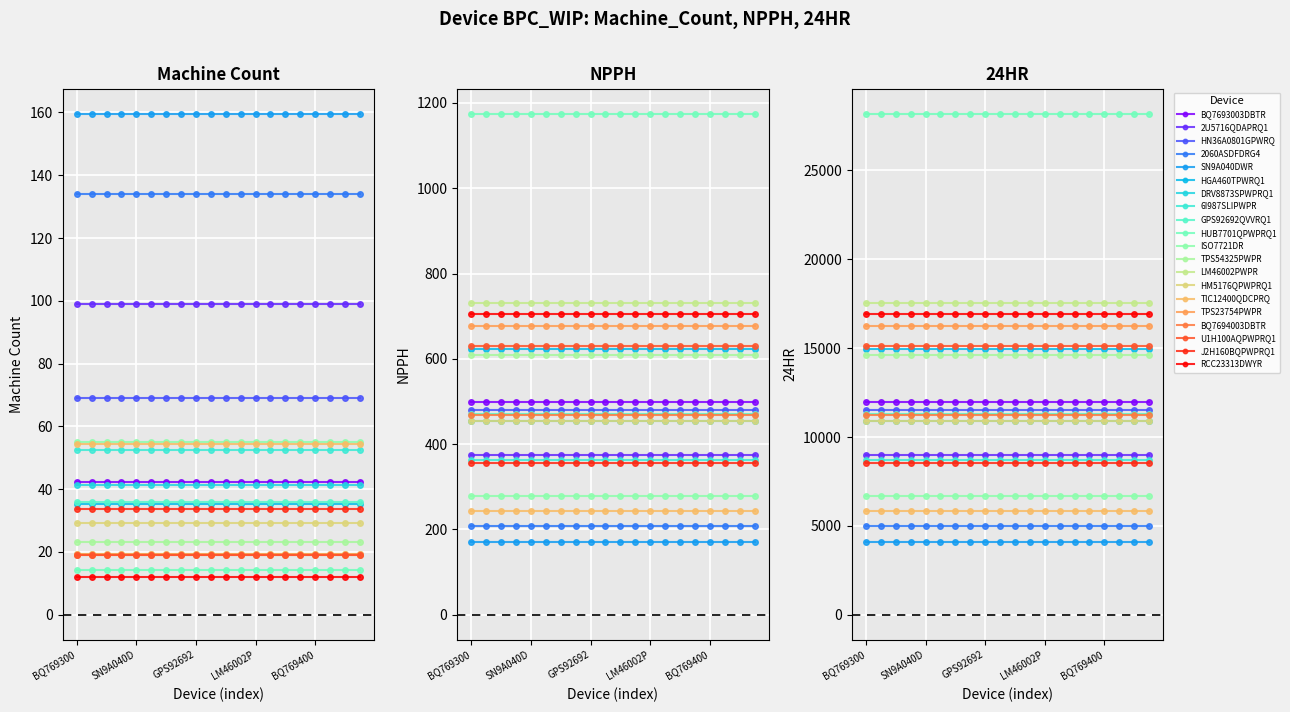

The 24HR series shows 19208.4 at DRV8873SPWPRQ1. True or false?

False